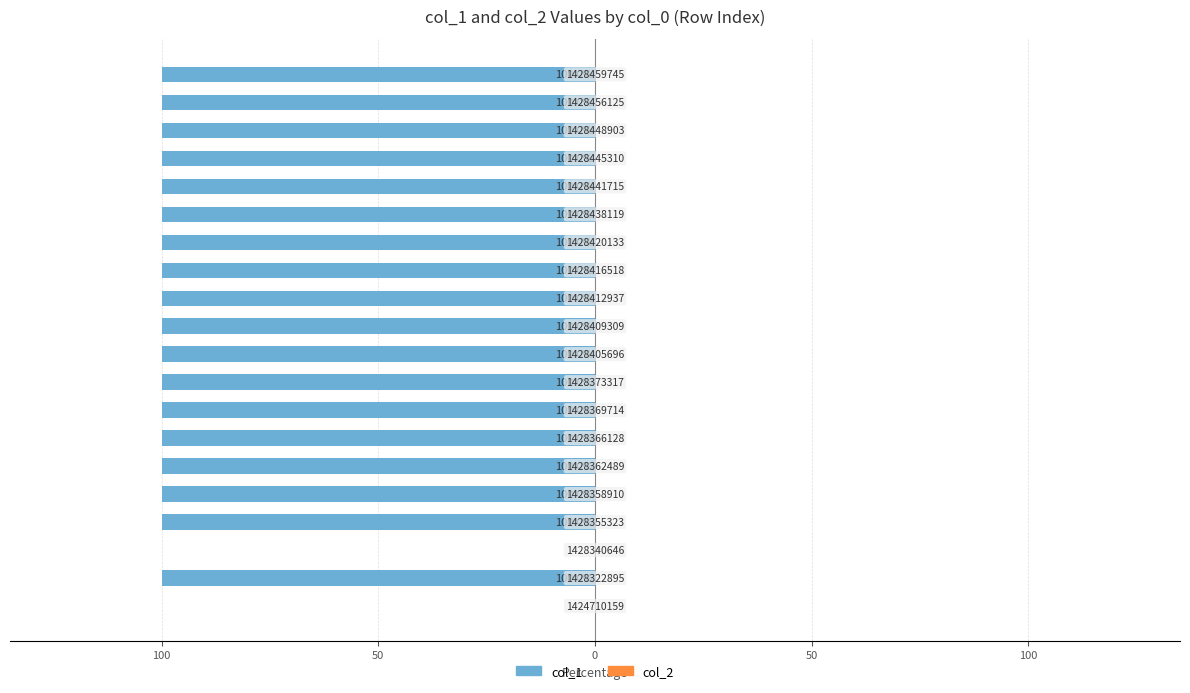

Are the bars horizontal?

Yes